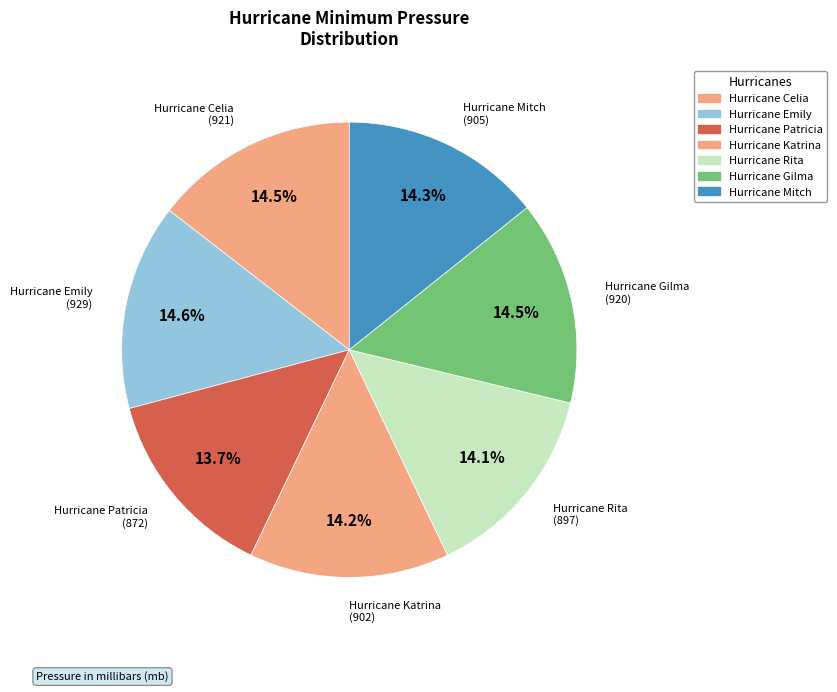

What is the largest slice in the pie chart?

Hurricane Emily